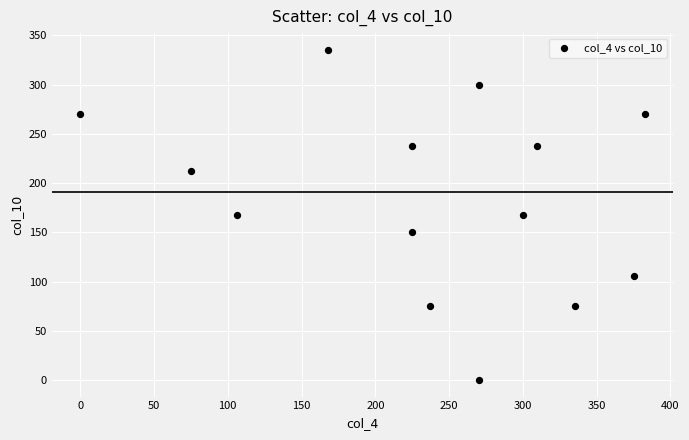

What is the range of Y values (max minus min)?

335.4